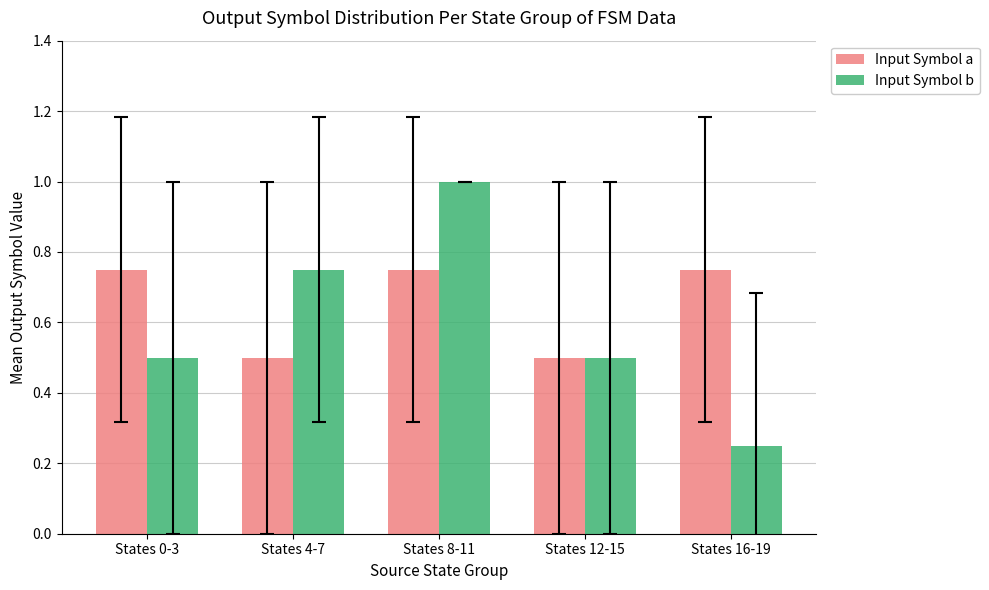

Which label corresponds to the largest value in the chart?

States 8-11